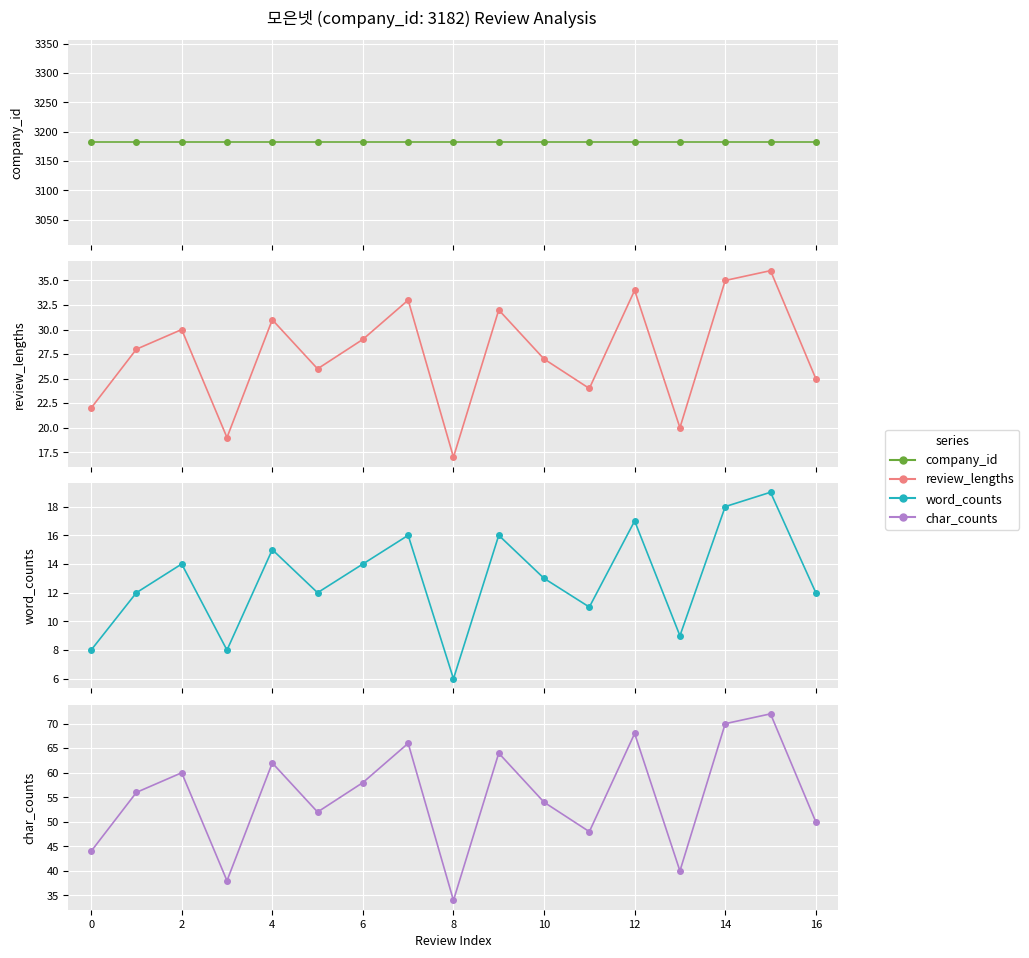

Reading right to left, extract all data points from this chart.

company_id: 3182	3182	3182	3182	3182	3182	3182	3182	3182	3182	3182	3182	3182	3182	3182	3182	3182
review_lengths: 25	36	35	20	34	24	27	32	17	33	29	26	31	19	30	28	22
word_counts: 12	19	18	9	17	11	13	16	6	16	14	12	15	8	14	12	8
char_counts: 50	72	70	40	68	48	54	64	34	66	58	52	62	38	60	56	44